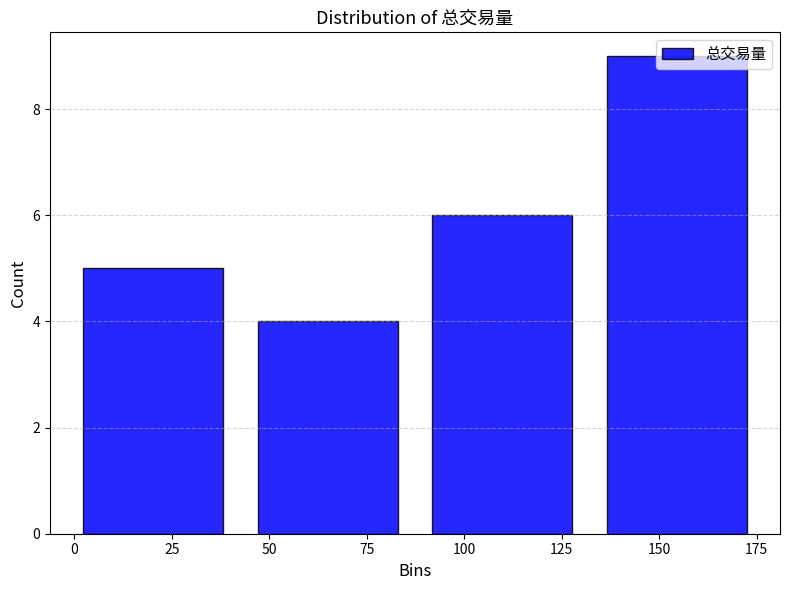

Reading left to right, transcribe this chart: for each bar, give the range it covers on the x-axis and its height. Neither the bar edges nor the heights are printed on the chart, so give them approximately, as read against the axes.

0 to 45: 5
45 to 90: 4
90 to 135: 6
135 to 180: 9